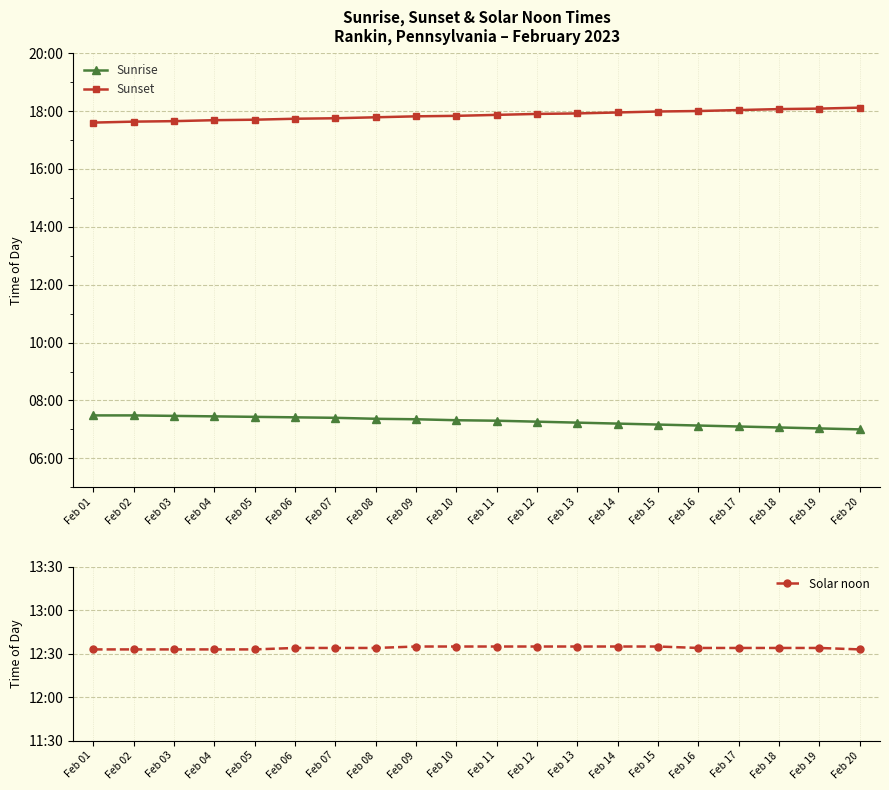

Reading left to right, list all the values displayed in this chart.

Sunrise: Feb 01=7.5	Feb 02=7.5	Feb 03=7.5	Feb 04=7.5	Feb 05=7.4	Feb 06=7.4	Feb 07=7.4	Feb 08=7.4	Feb 09=7.3	Feb 10=7.3	Feb 11=7.3	Feb 12=7.3	Feb 13=7.2	Feb 14=7.2	Feb 15=7.2	Feb 16=7.1	Feb 17=7.1	Feb 18=7.1	Feb 19=7.0	Feb 20=7.0
Sunset: Feb 01=17.6	Feb 02=17.6	Feb 03=17.6	Feb 04=17.7	Feb 05=17.7	Feb 06=17.7	Feb 07=17.8	Feb 08=17.8	Feb 09=17.8	Feb 10=17.8	Feb 11=17.9	Feb 12=17.9	Feb 13=17.9	Feb 14=17.9	Feb 15=18.0	Feb 16=18.0	Feb 17=18.0	Feb 18=18.1	Feb 19=18.1	Feb 20=18.1
Solar noon: Feb 01=12.6	Feb 02=12.6	Feb 03=12.6	Feb 04=12.6	Feb 05=12.6	Feb 06=12.6	Feb 07=12.6	Feb 08=12.6	Feb 09=12.6	Feb 10=12.6	Feb 11=12.6	Feb 12=12.6	Feb 13=12.6	Feb 14=12.6	Feb 15=12.6	Feb 16=12.6	Feb 17=12.6	Feb 18=12.6	Feb 19=12.6	Feb 20=12.6